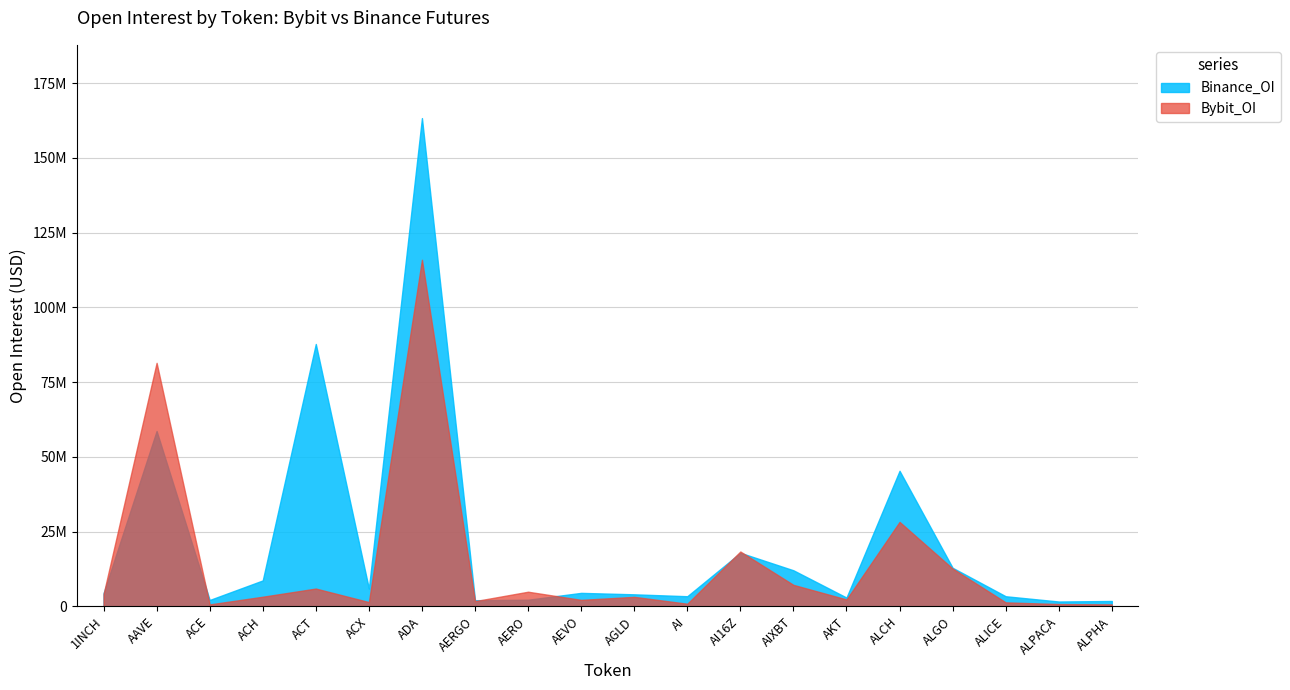

Does the chart have visible grid lines?

Yes